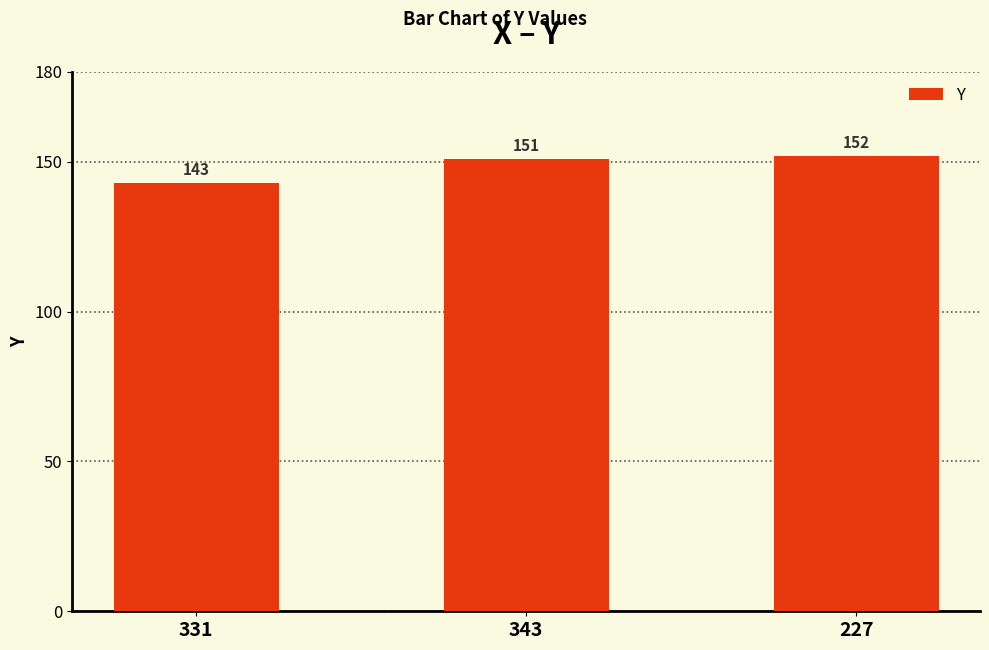

What is the difference between the second highest and minimum values?

8